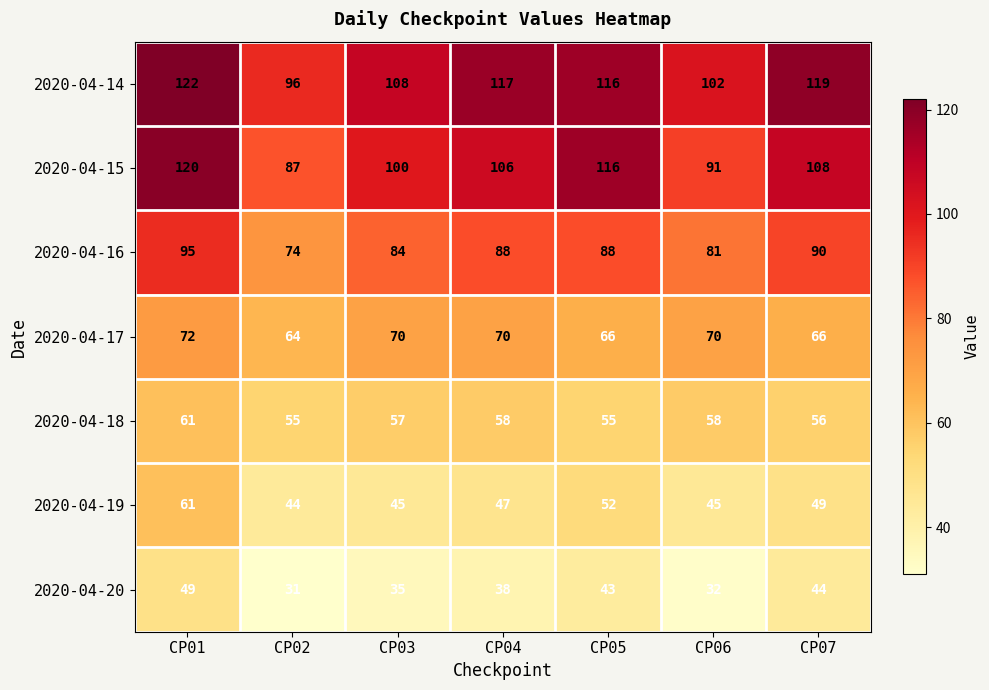

What value does the 2020-04-14 series have at CP06, to the nearest 10?

100